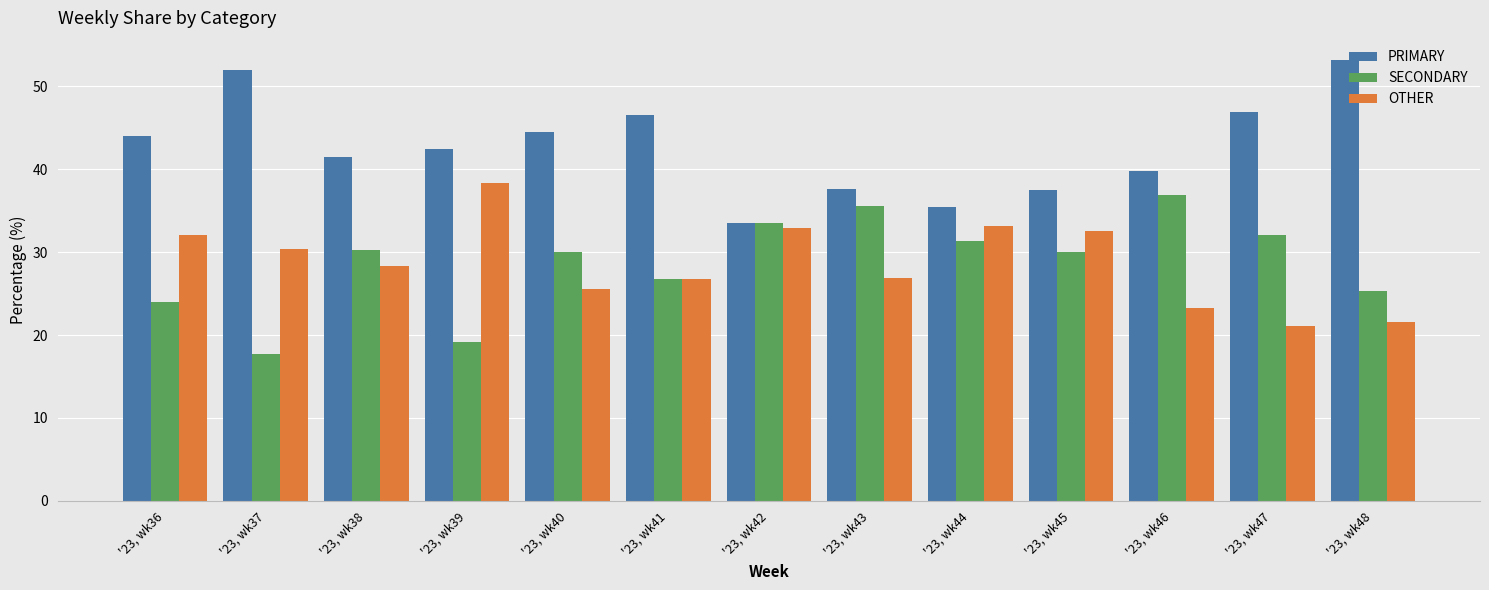

What is the approximate value of PRIMARY at '23, wk46?

39.8